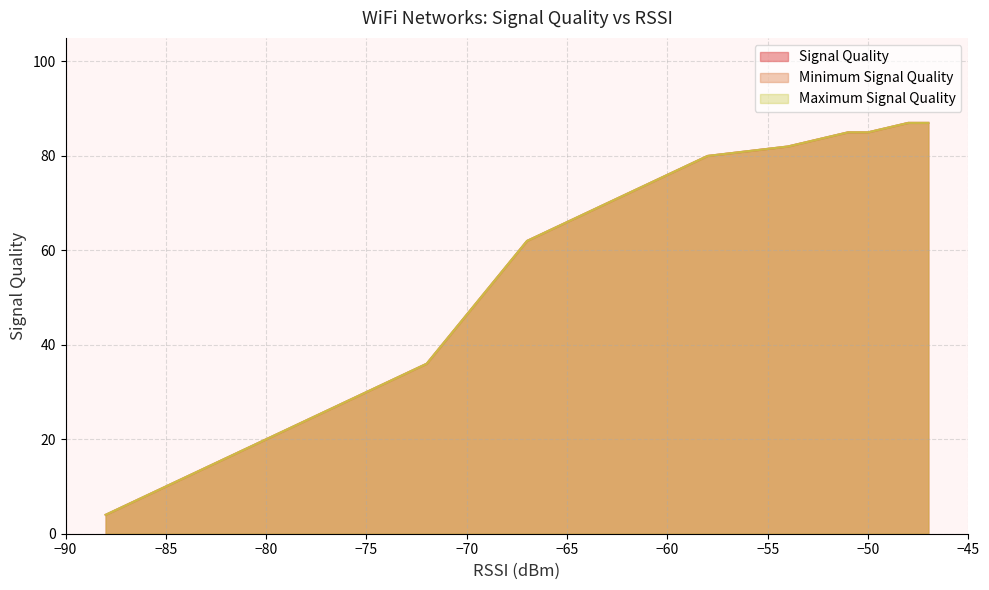

The value of Signal Quality at 3 is 32. True or false?

False